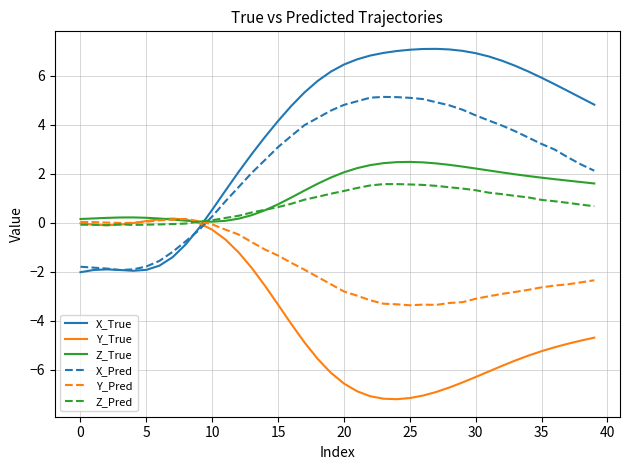

True or false: Z_Pred and Y_Pred intersect in this chart.

True